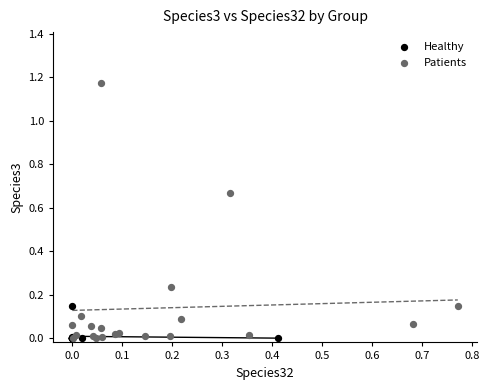

Which series has the largest Y range (max minus min)?

Patients